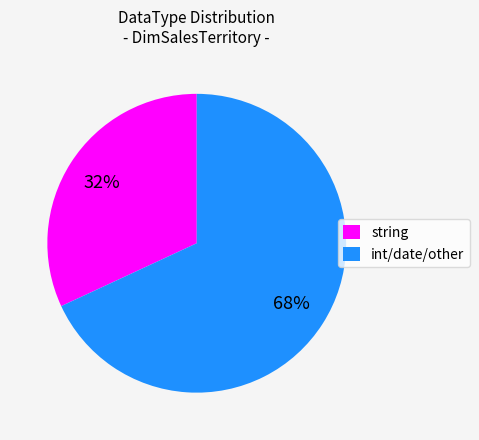

What percentage is the int/date/other slice, to the nearest percent?

68%